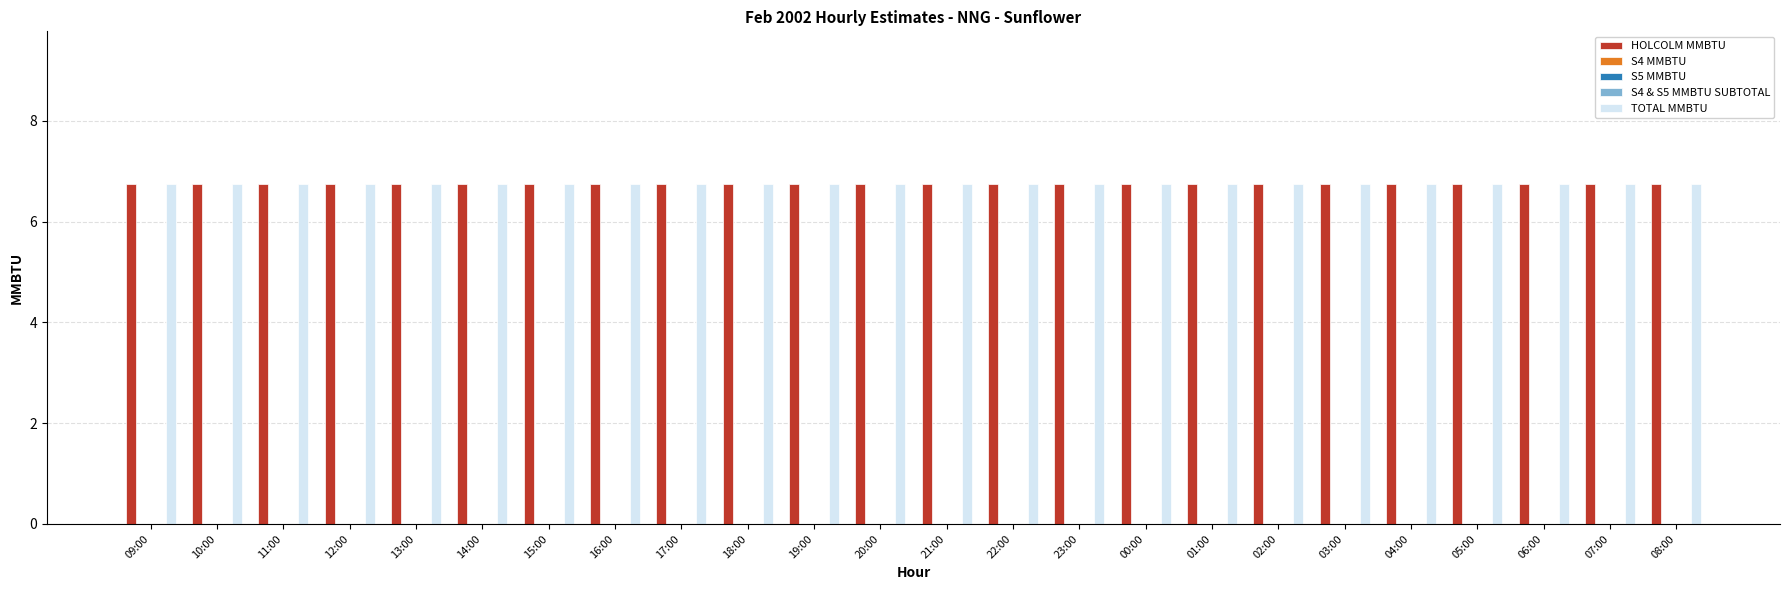

The HOLCOLM MMBTU series shows 3.4 at 21:00. True or false?

False